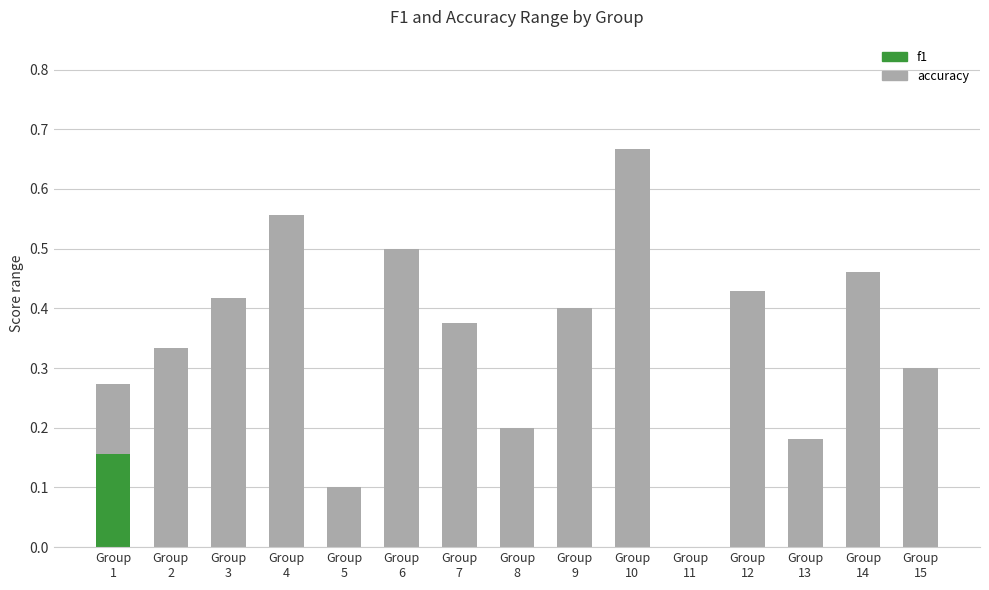

True or false: accuracy has a value of 0.3 at 13.

False